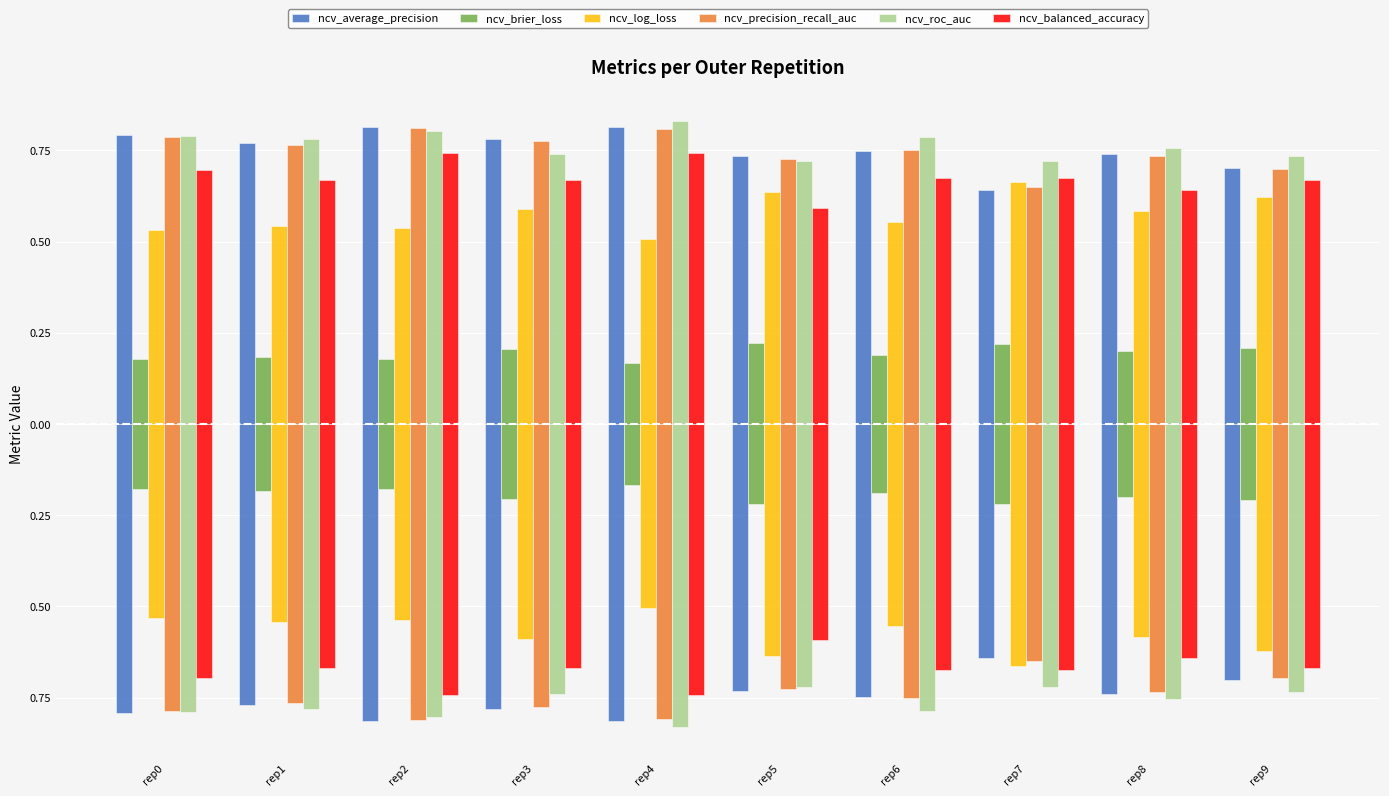

Which series has the largest range (max minus min)?

ncv_average_precision